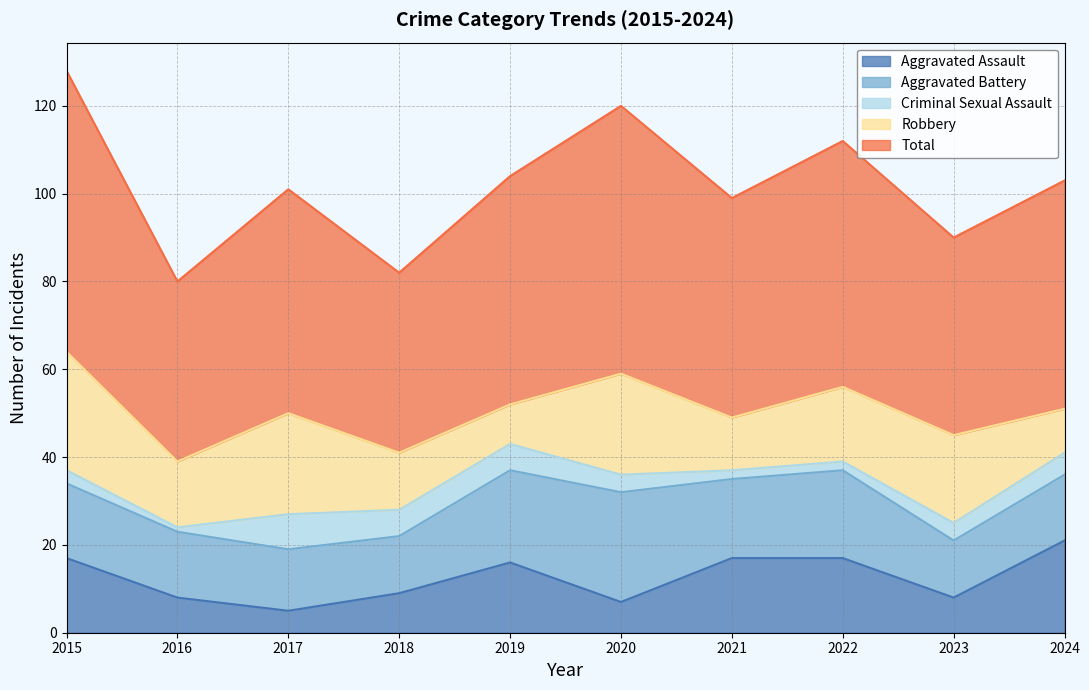

True or false: Aggravated Battery has a value of 13 at 2018.

True